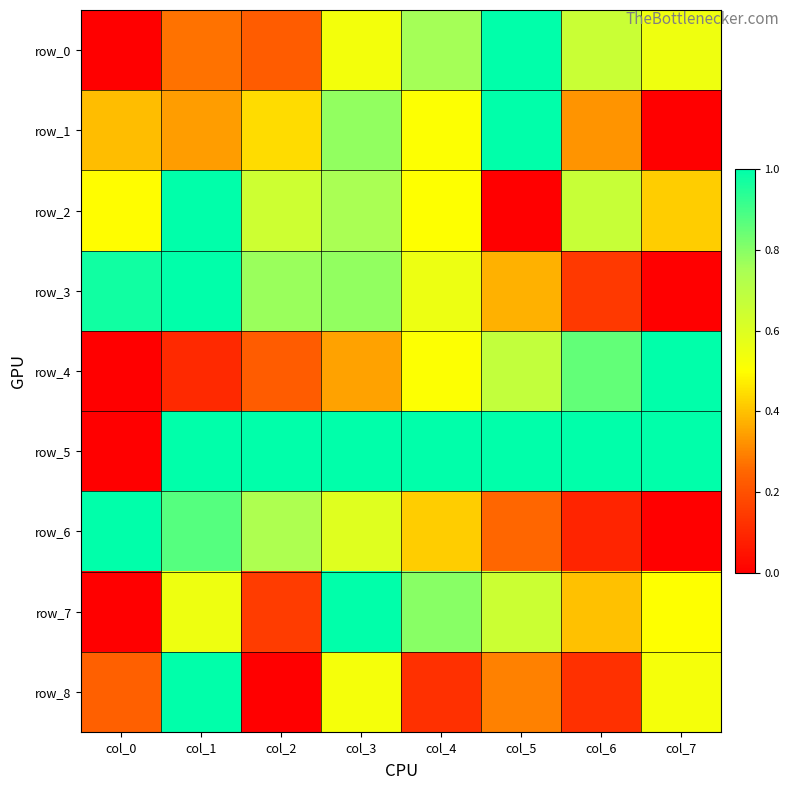

At which category is the sum across all series the highest?

col_3